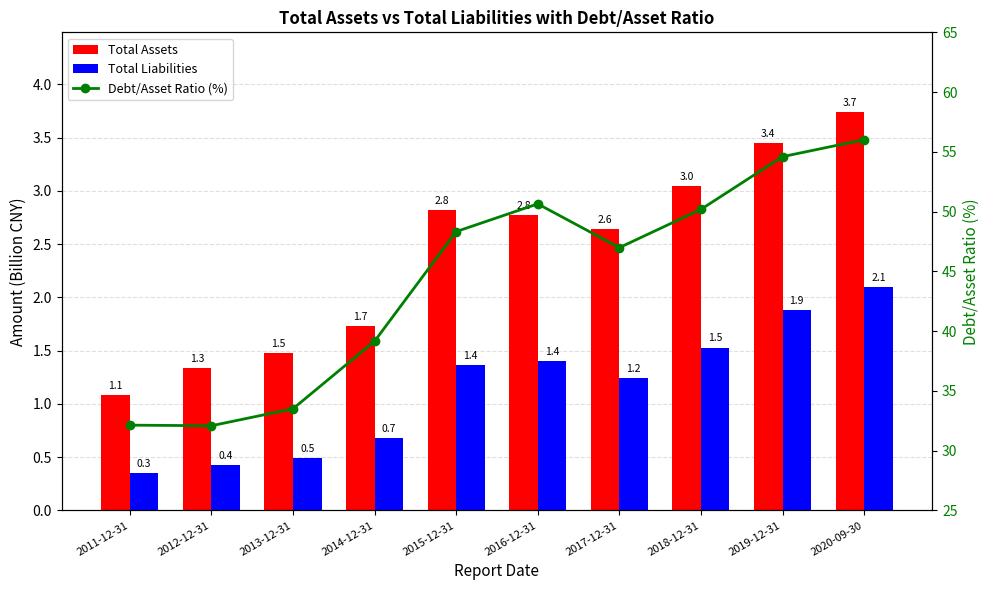

At which label does Debt/Asset Ratio (%) first exceed 48?

2015-12-31